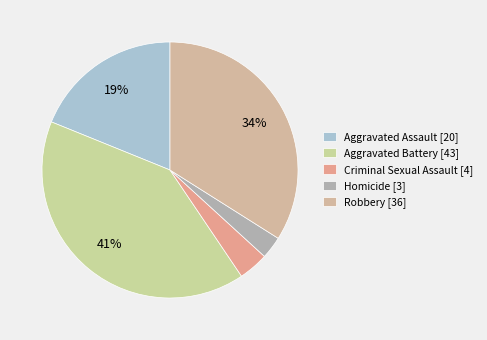

Is there a majority slice in this chart?

No